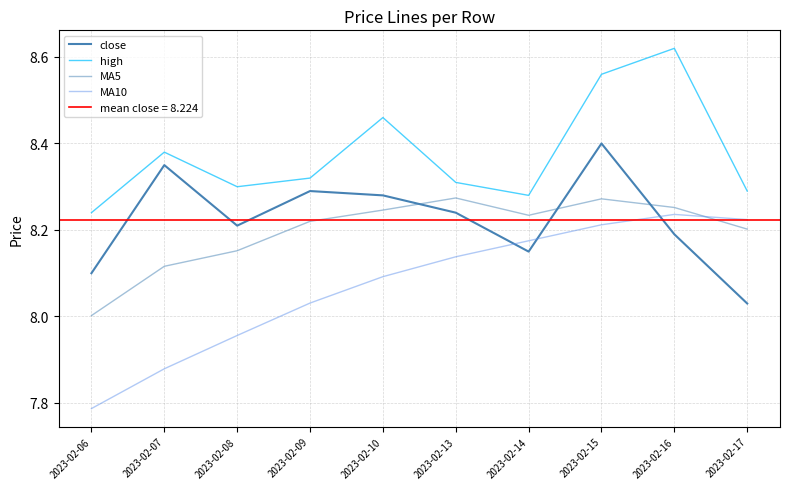

Where is the first local maximum for MA10?

2023-02-16